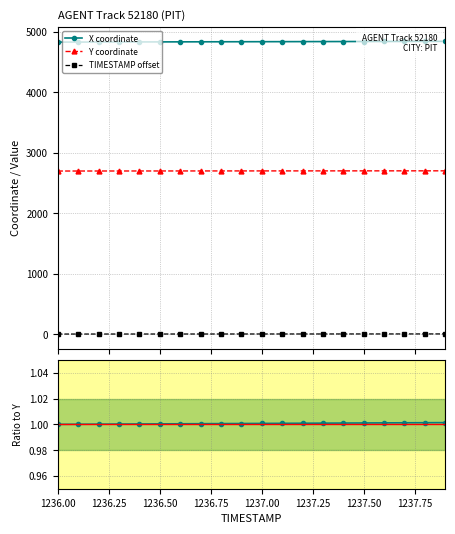

What is the maximum value for TIMESTAMP offset?

3.9